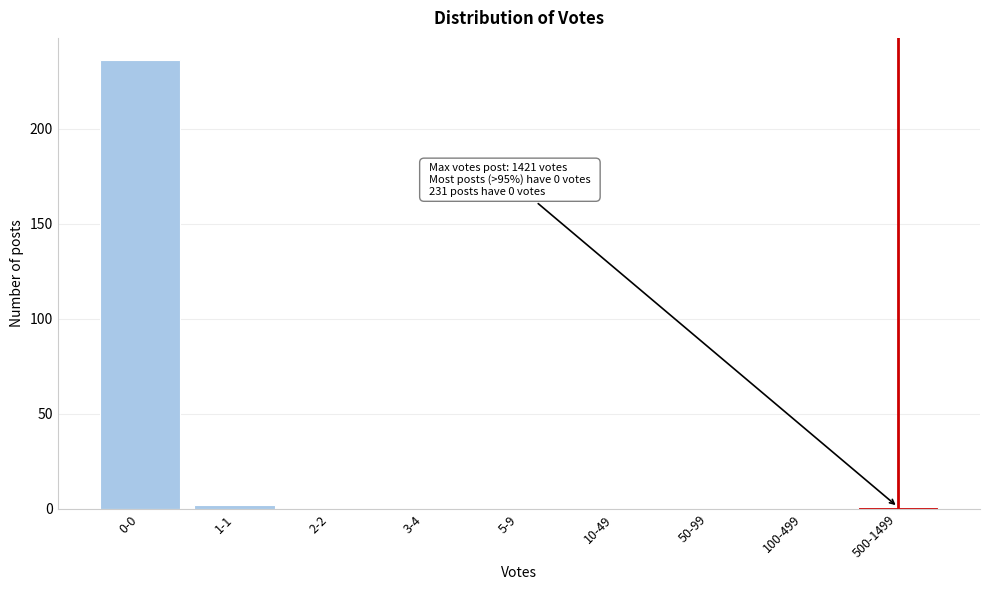

Reading right to left, transcribe all the data shown in this chart.

500-1499=1	100-499=0	50-99=0	10-49=0	5-9=0	3-4=0	2-2=0	1-1=2	0-0=236